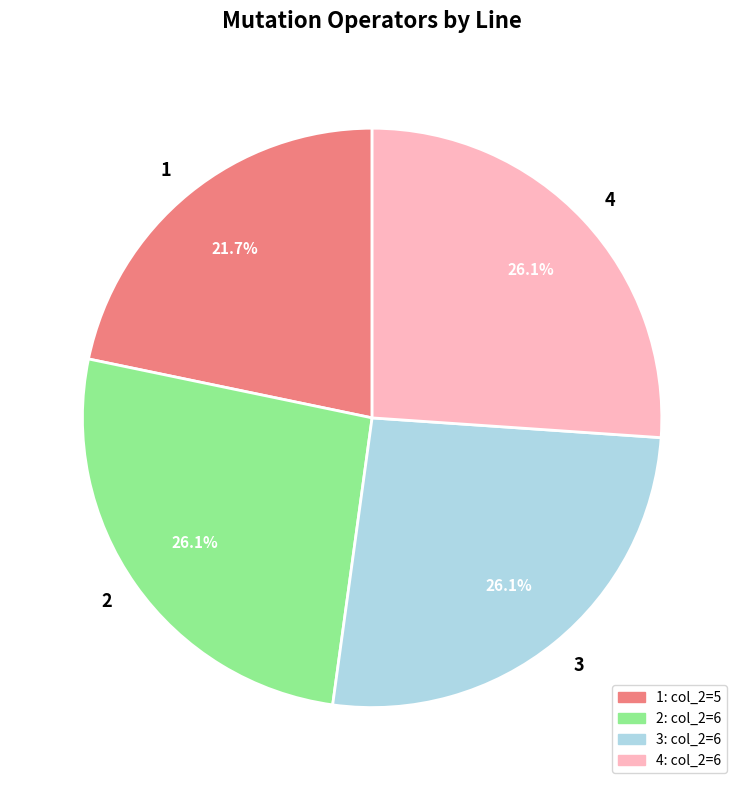

The 1 slice represents 29% of the pie. True or false?

False